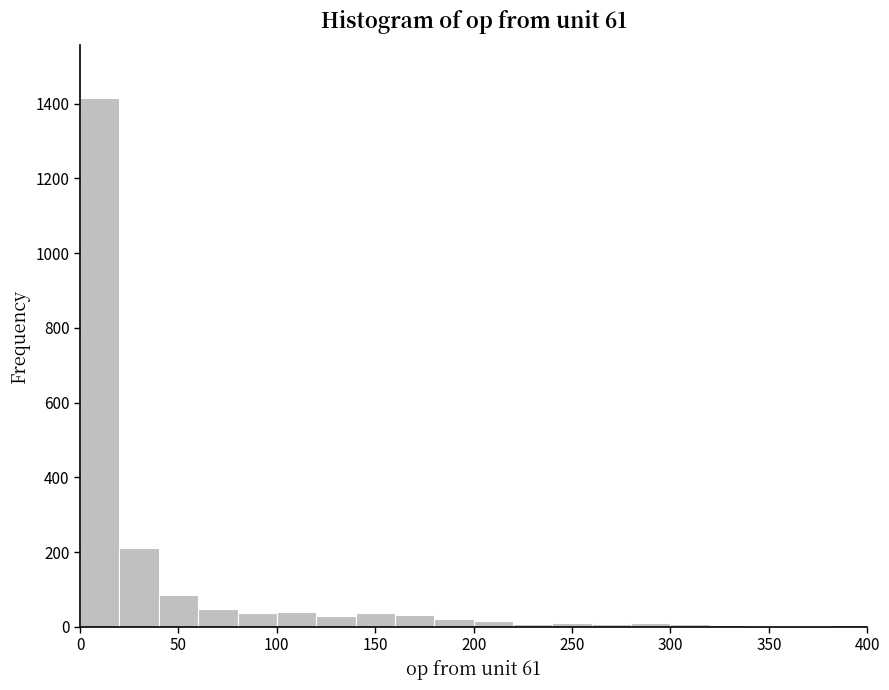

Which range on the x-axis has the tallest bar?

0 to 20